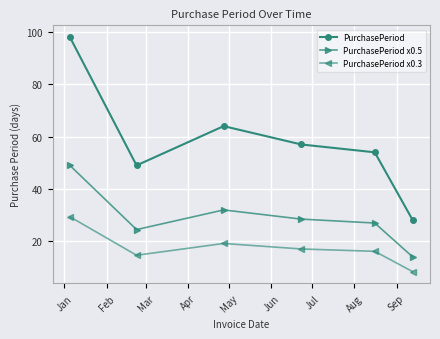

What is the difference between the second highest and minimum values in the PurchasePeriod x0.3 series?

10.8